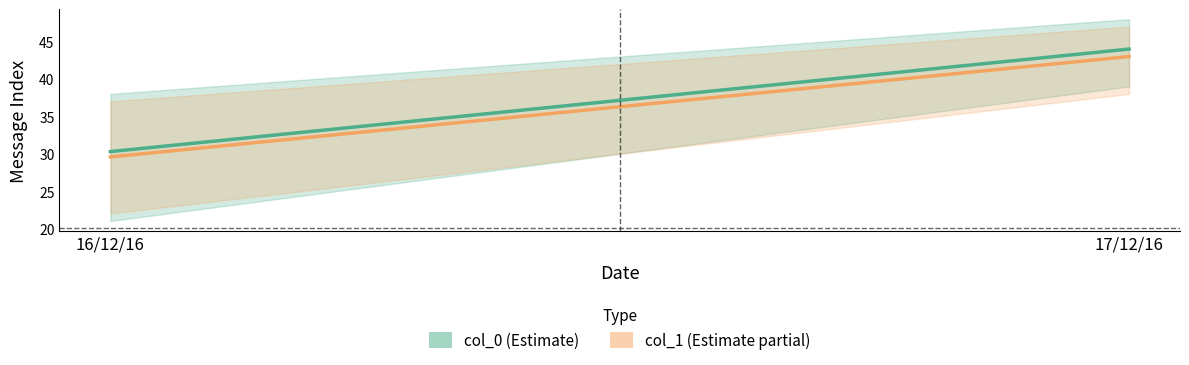

Which series has the largest range (max minus min)?

col_0